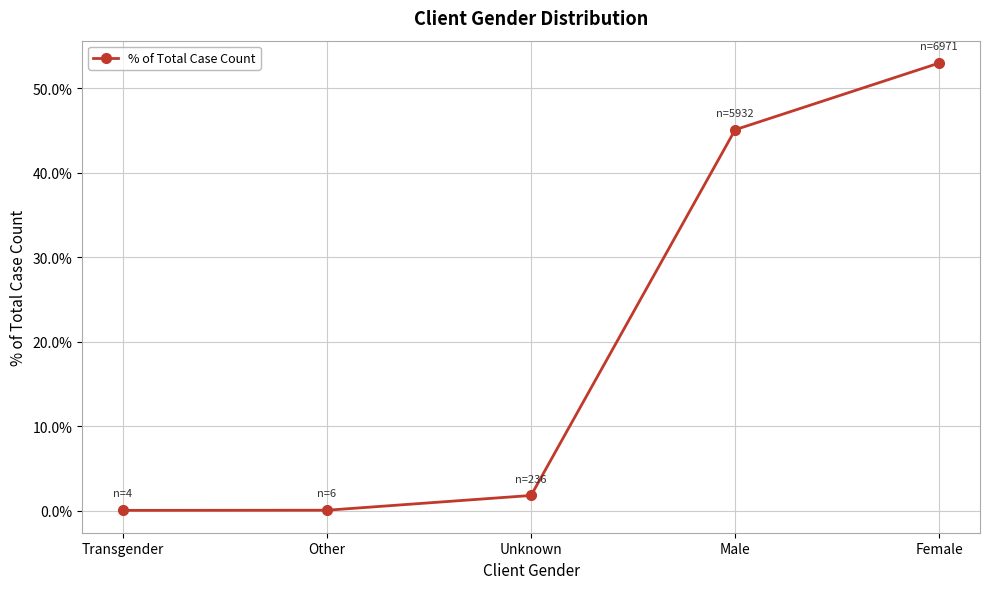

Does the chart have visible grid lines?

Yes